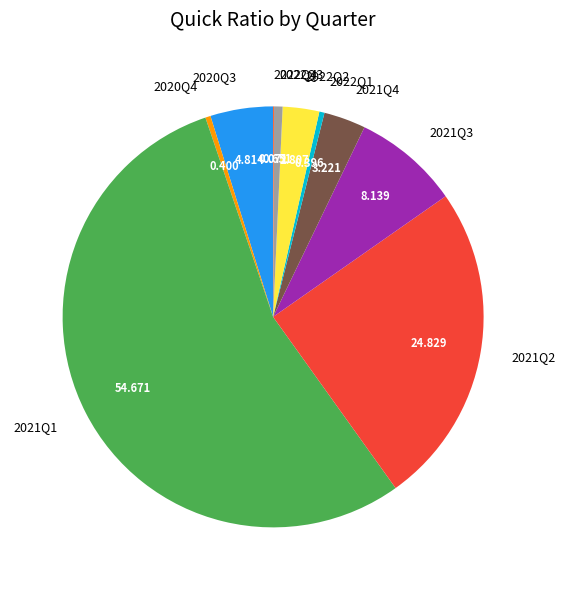

Is 2021Q1 the majority of the pie?

Yes